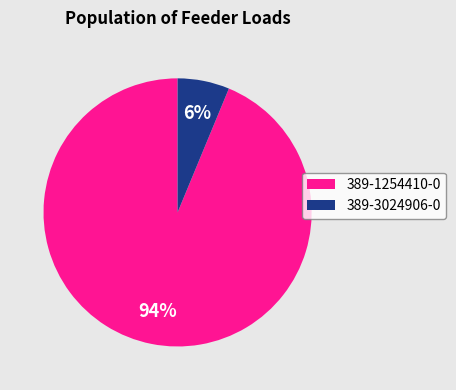

What percentage is the 389-1254410-0 slice, to the nearest percent?

94%